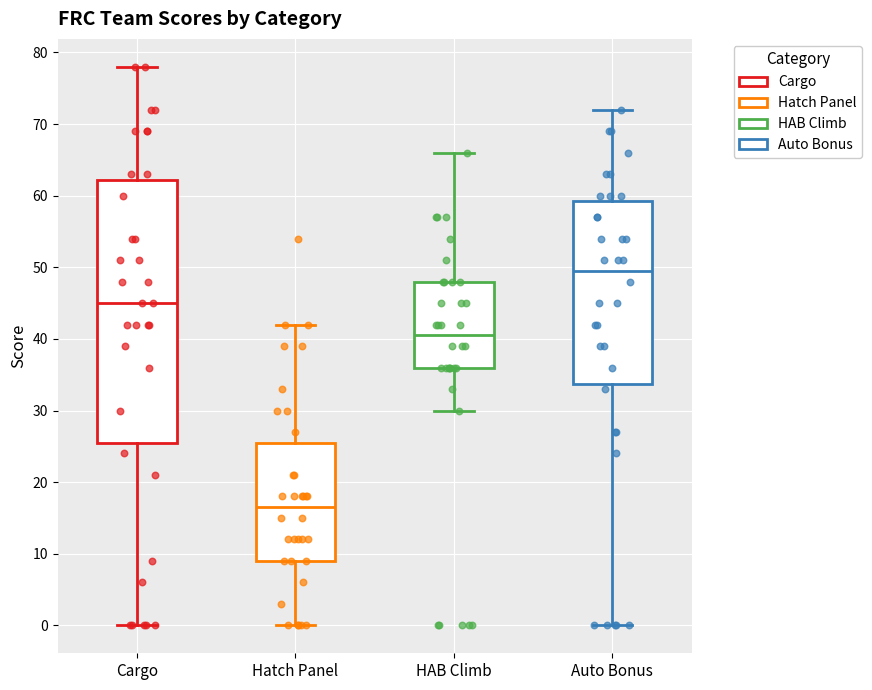

Which box is the tallest, from its lower edge to its upper edge?

Cargo